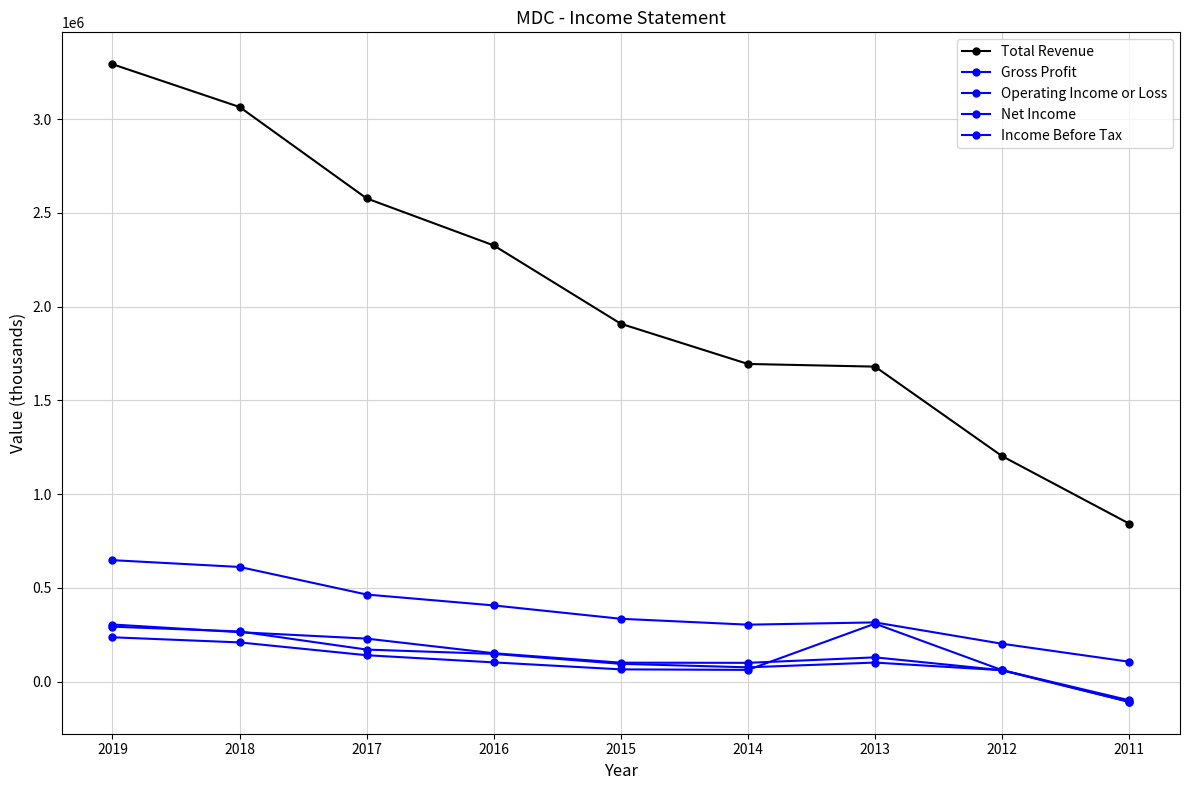

Is the value of Gross Profit at 2019 greater than the value of Net Income at 2019?

Yes